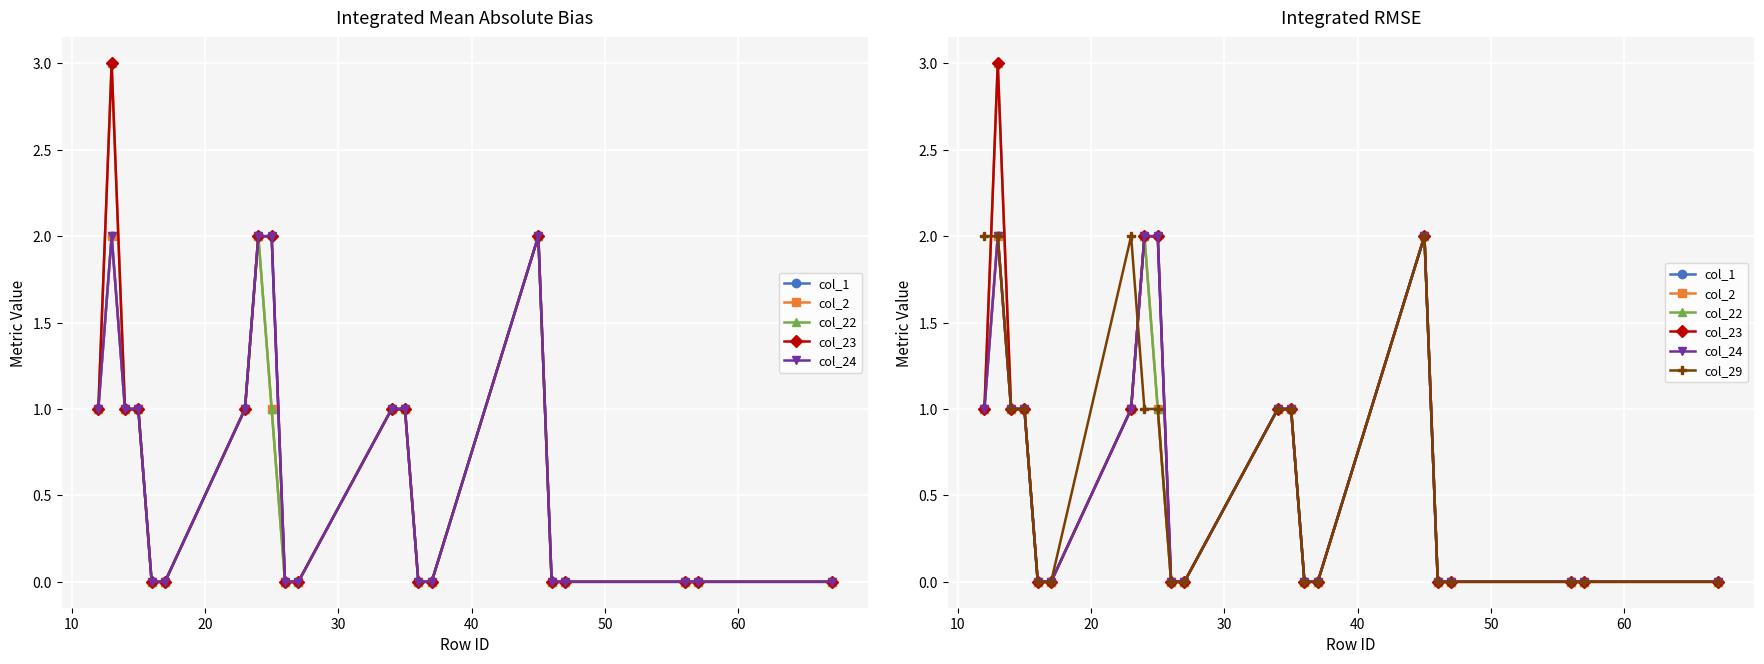

Is this an area chart (filled region under the line)?

No